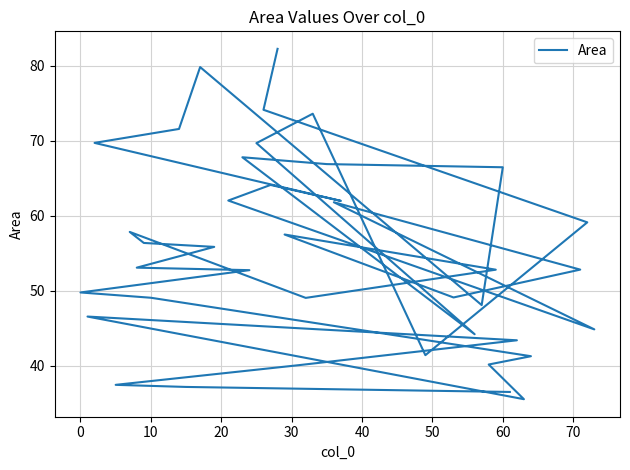

How many data points are above 53?

20